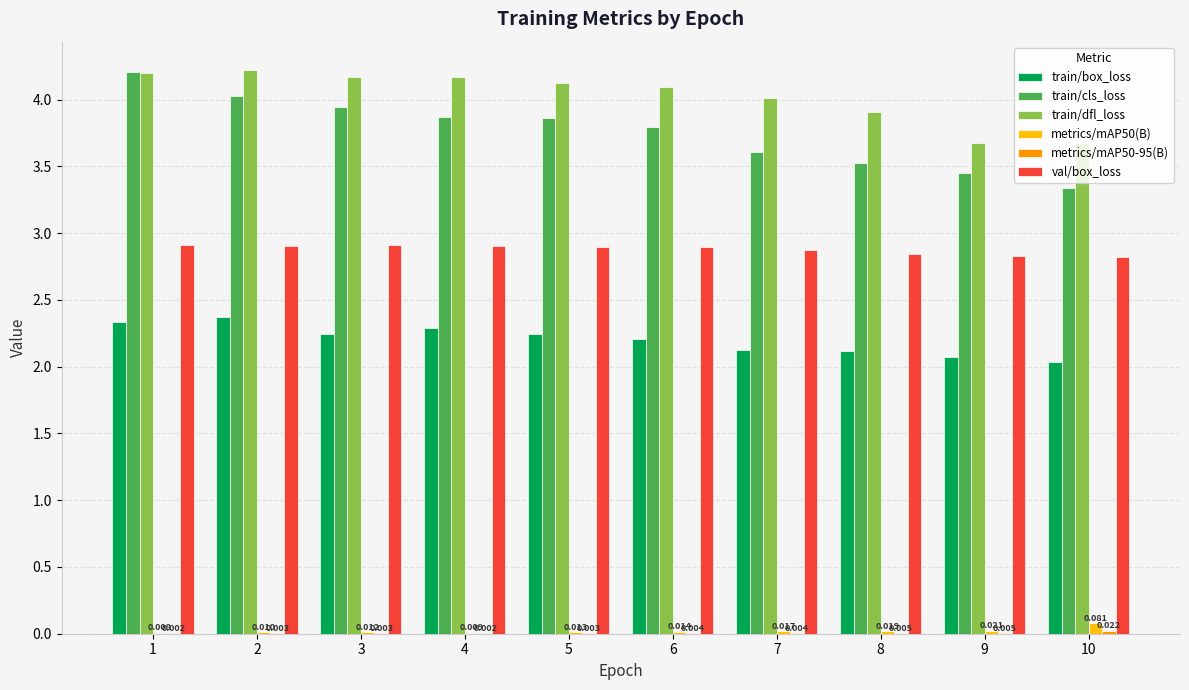

Which series has the largest total across all categories?

train/dfl_loss